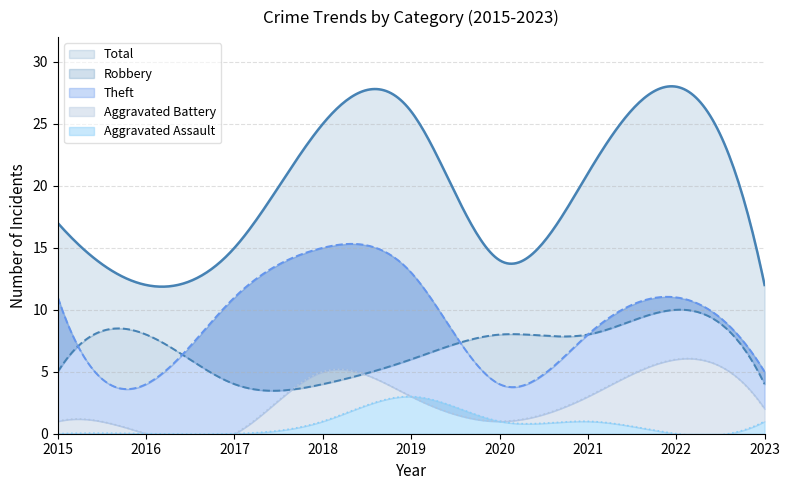

Count the number of categories in the chart.

9